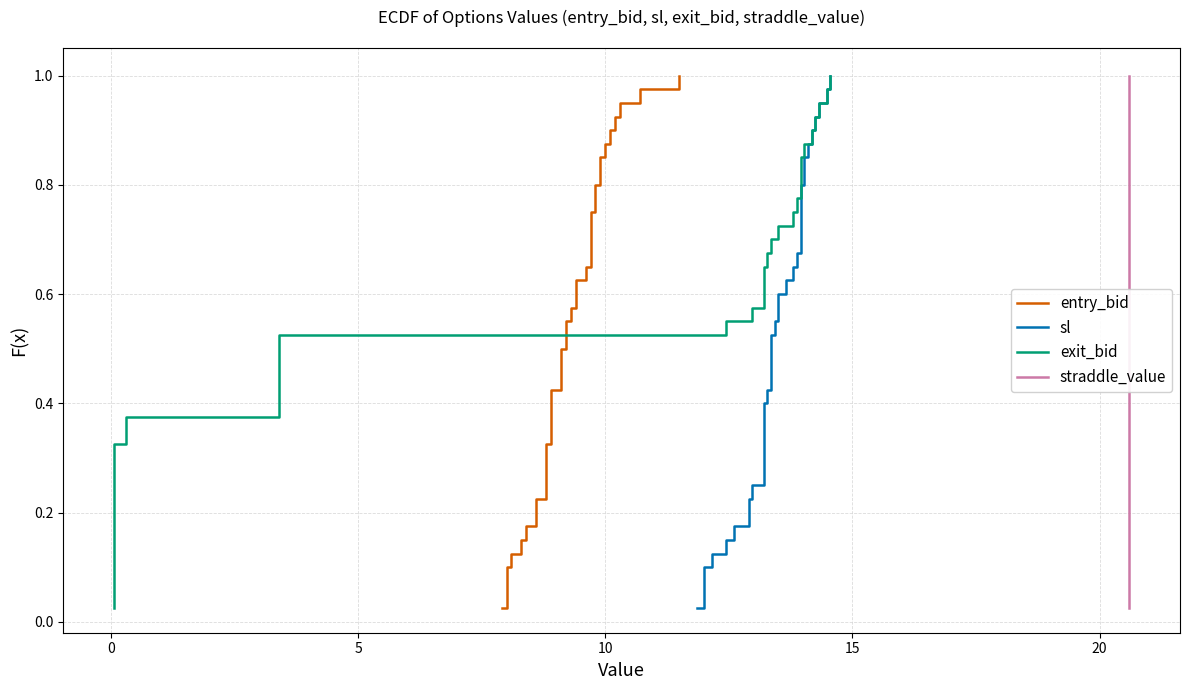

At how many categories does at least one series exceed 0?

40